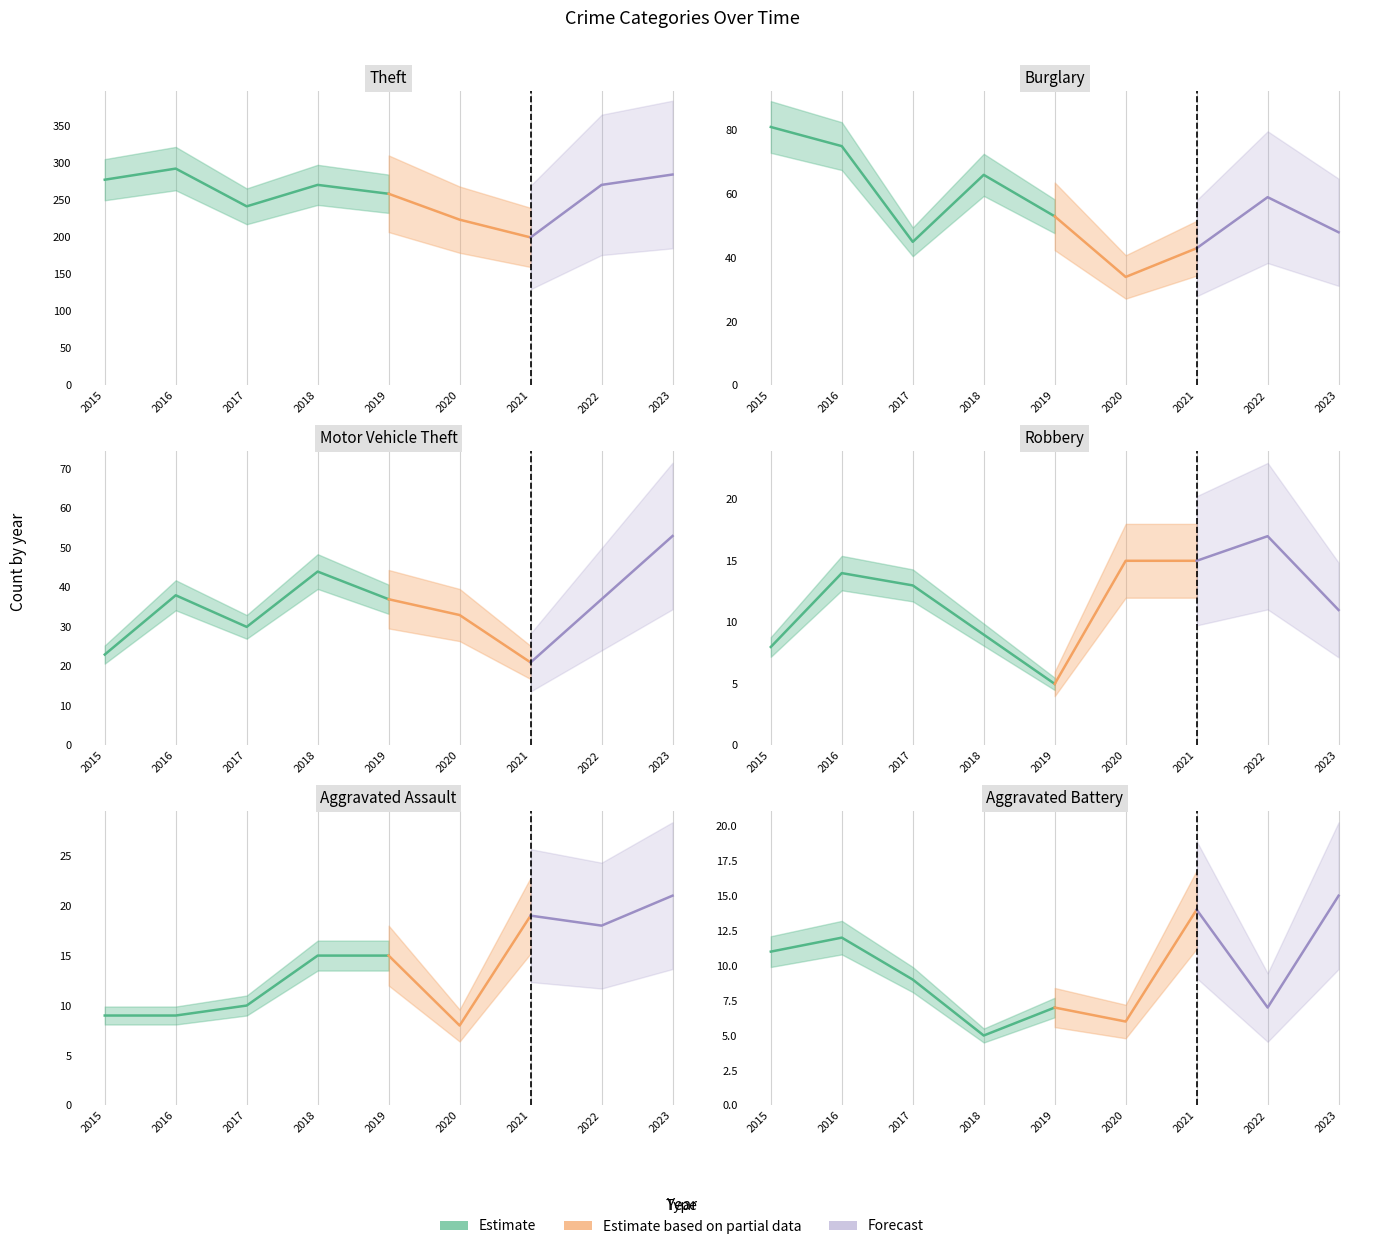

Where do Aggravated Assault and Robbery first cross each other?

2015 and 2016